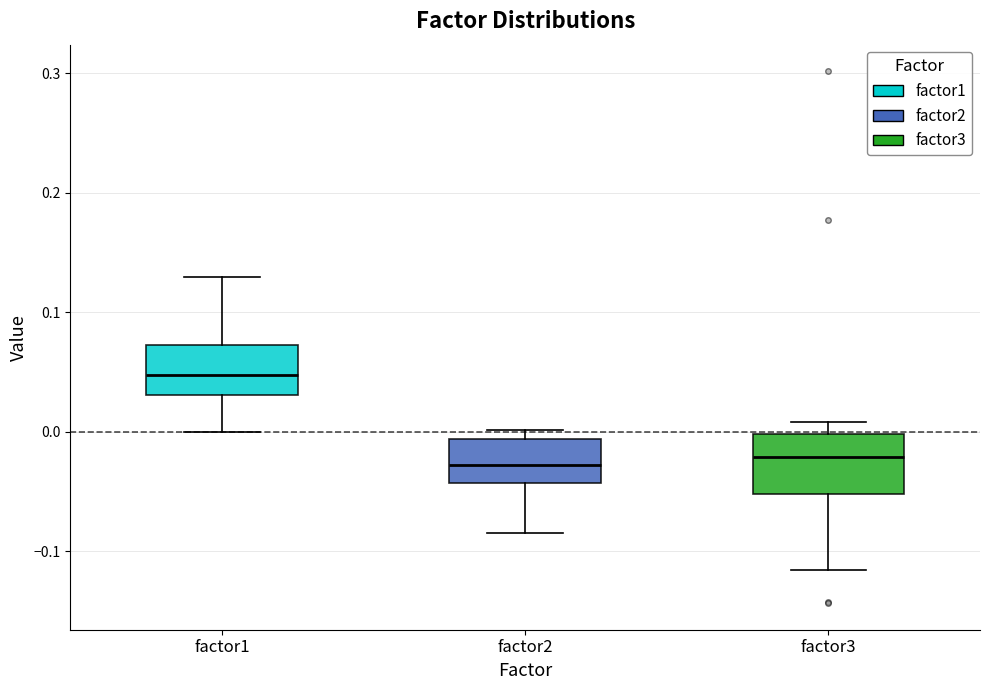

Reading left to right, read every box against the y-axis: the position of its median line, the range the box covers, and the ends of its whiskers. The values are not printed on the chart, so give them approximately, as read against the axis.

factor1: median 0.05, box 0.03 to 0.07, whiskers 0.00 to 0.13
factor2: median -0.03, box -0.04 to -0.01, whiskers -0.08 to 0.00
factor3: median -0.02, box -0.05 to 0.00, whiskers -0.12 to 0.01